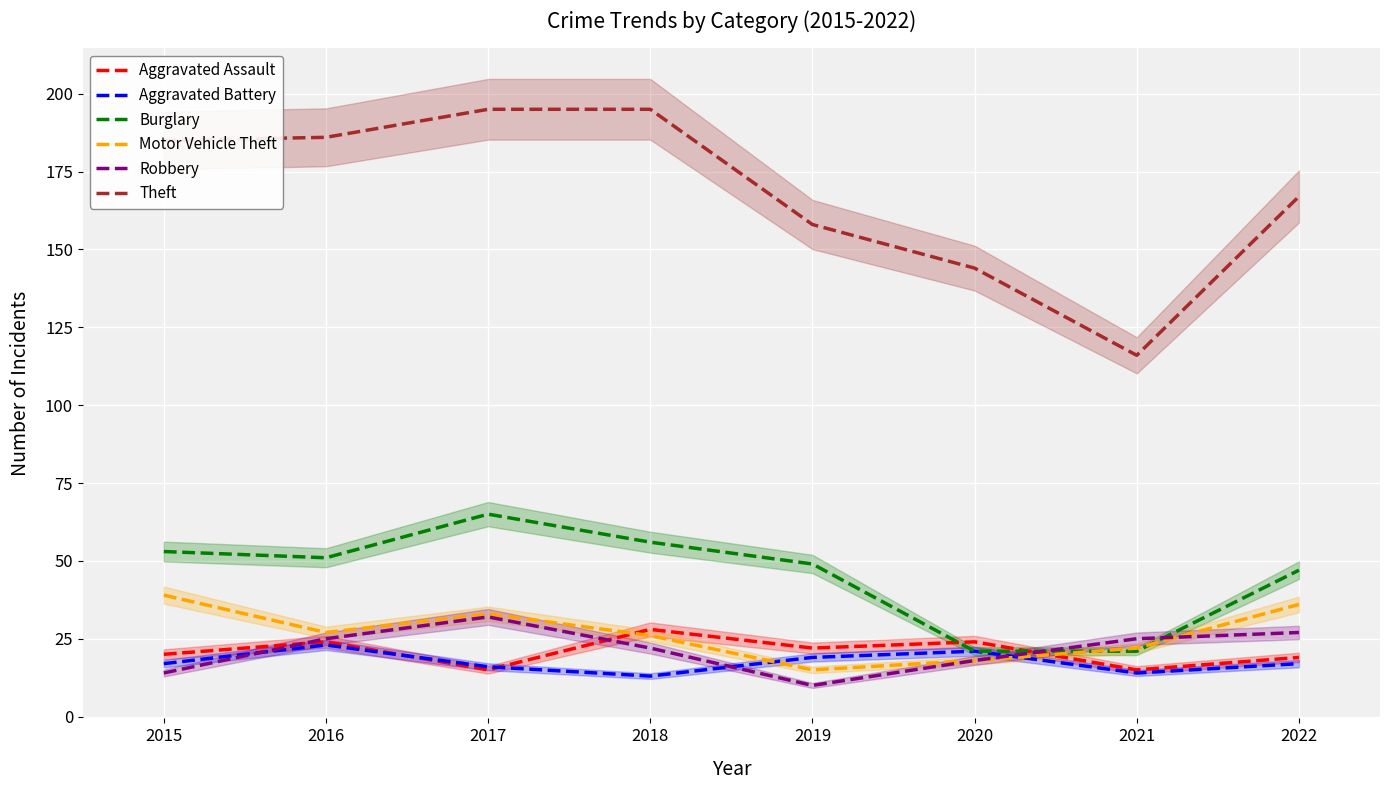

At which label does Motor Vehicle Theft first exceed 27?

2015